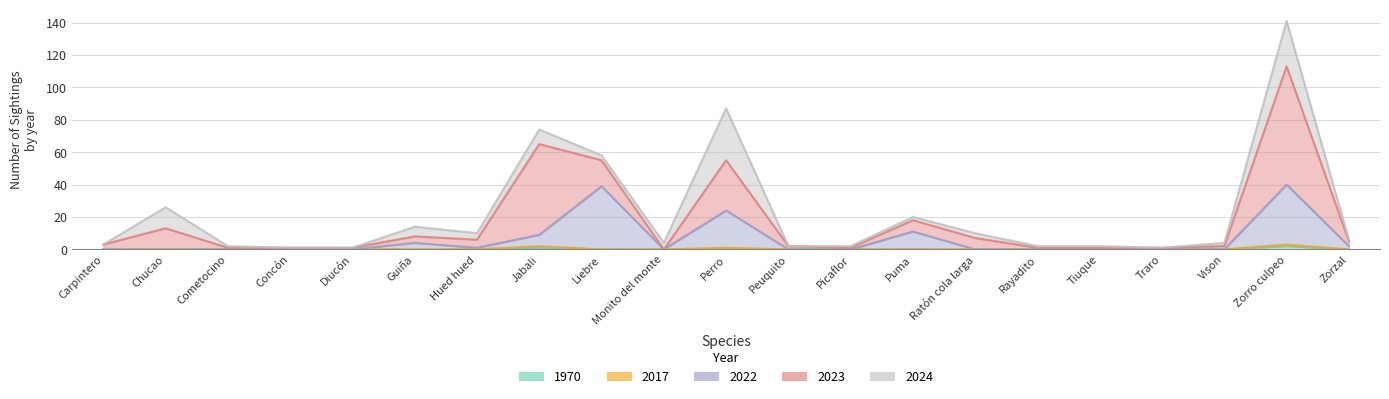

True or false: 2022 and 1970 intersect in this chart.

False